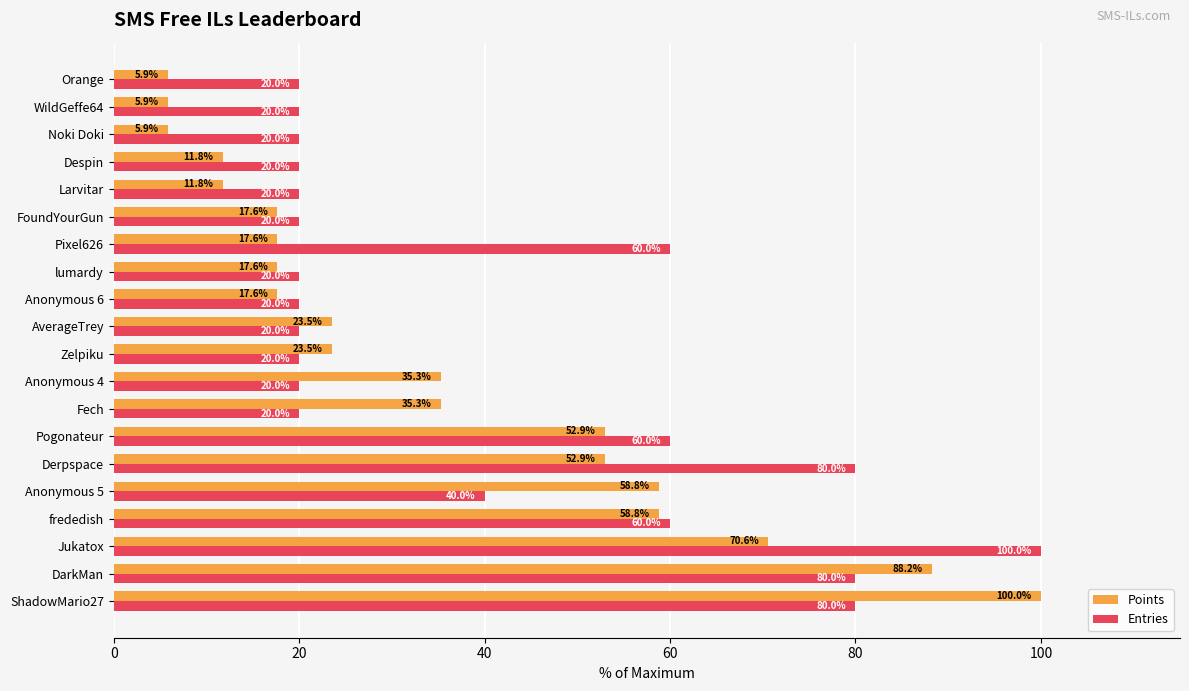

What is the difference between the maximum and minimum values in the Entries series?

80.0